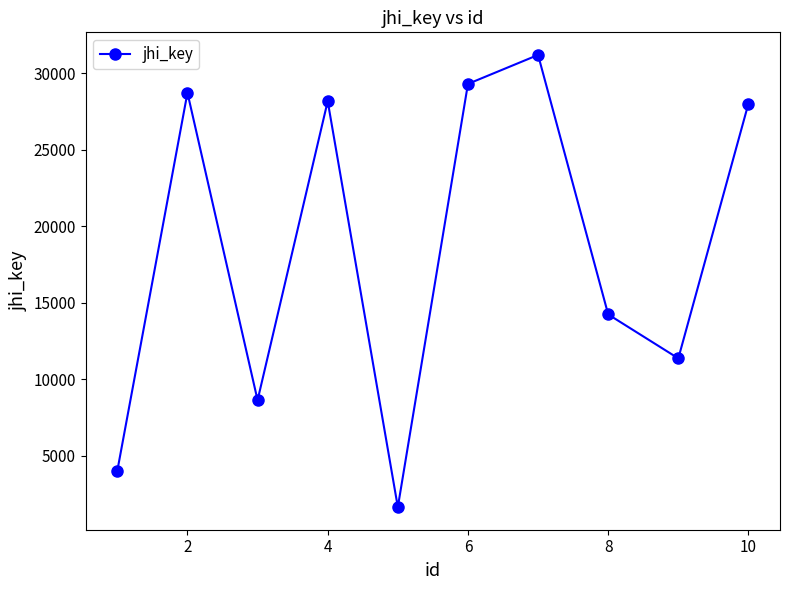

What is the maximum value shown in the chart?

31203